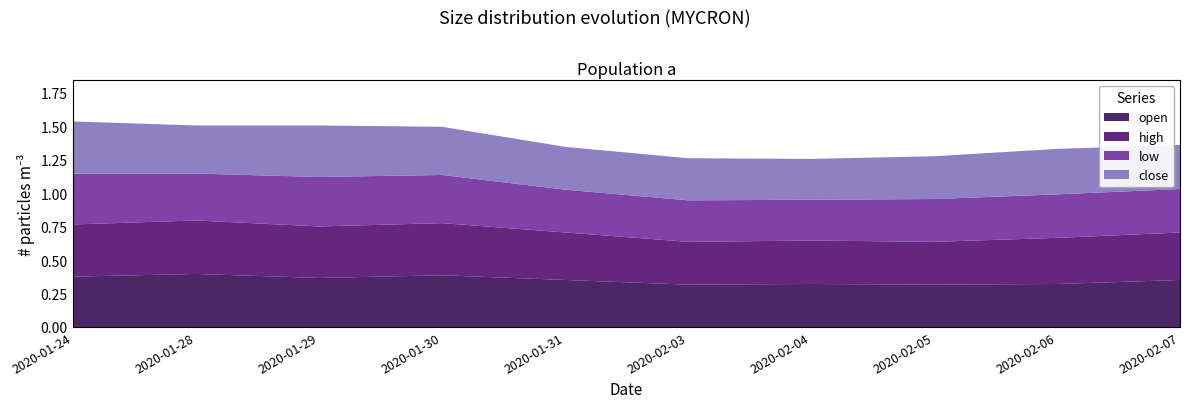

True or false: open has a value of 0.2 at 2020-02-04.

False